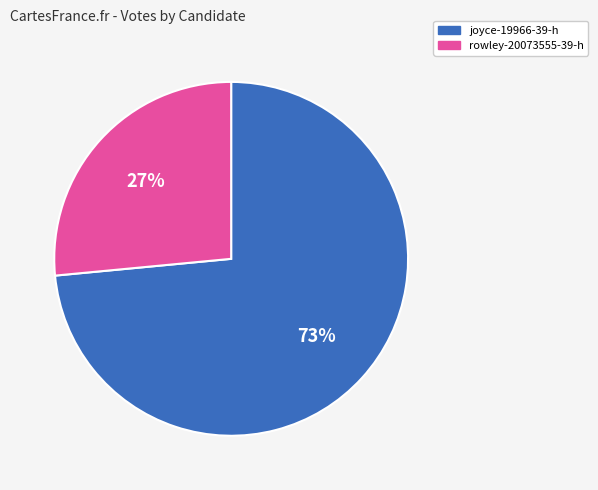

To the nearest percent, what portion does joyce-19966-39-h represent?

73%